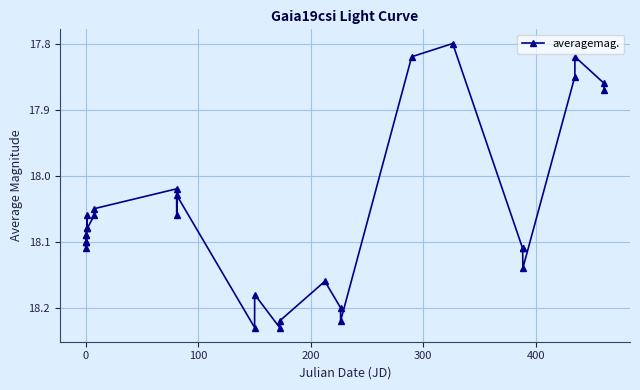

How many distinct data groups are displayed?

1